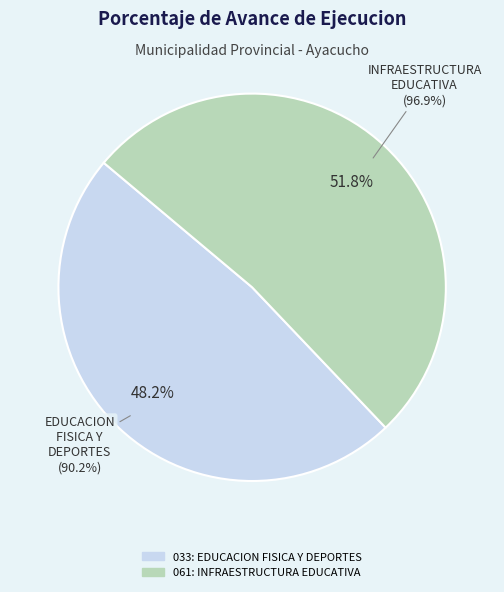

Is there any slice that represents more than half of the pie?

Yes